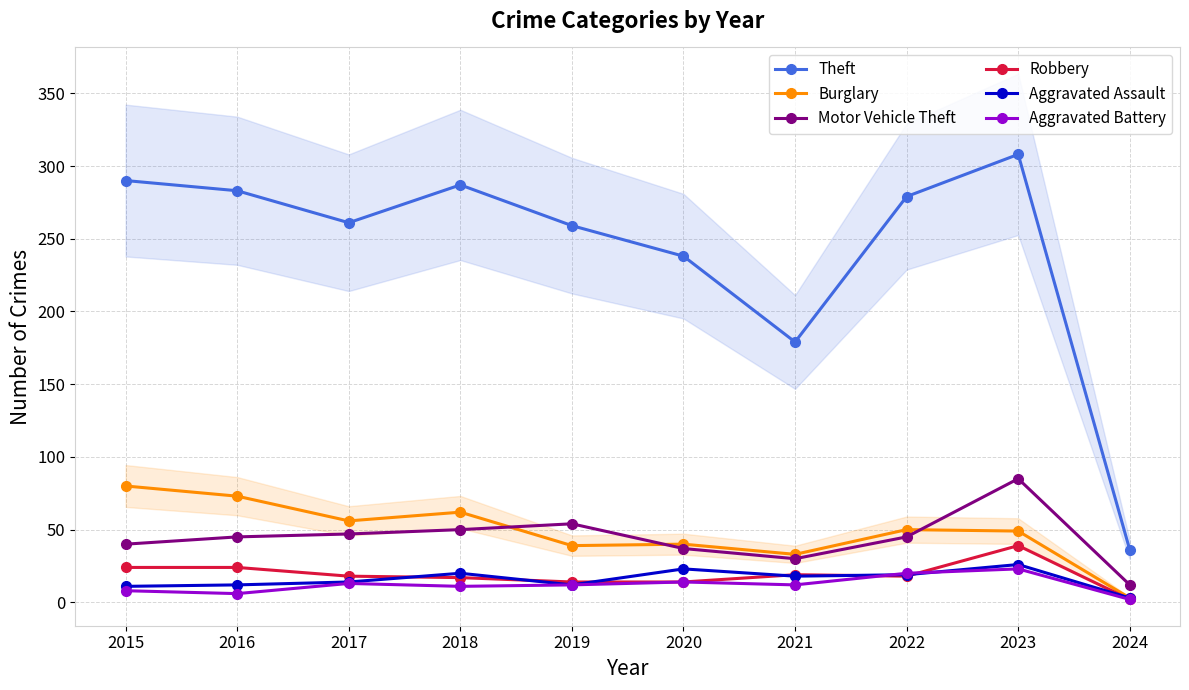

How many data points does each series have?

10